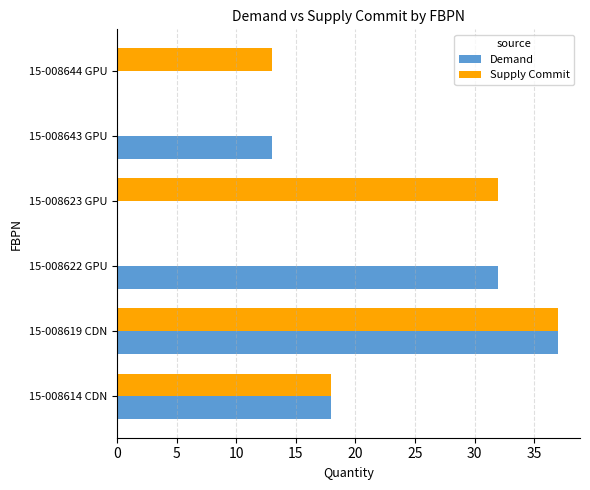

Is it true that Demand equals 32 at 15-008622 GPU?

True